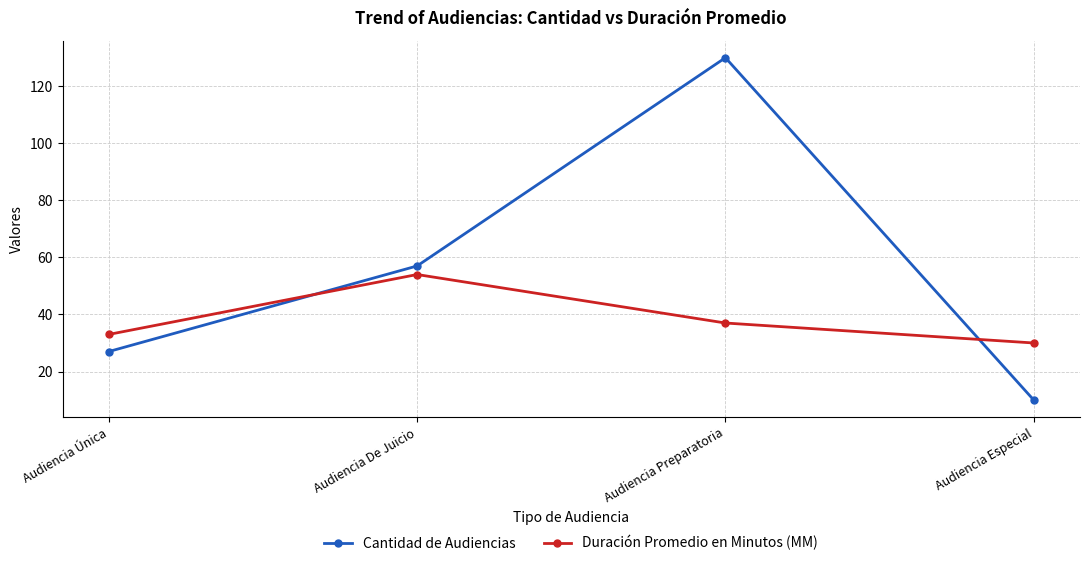

Count the Cantidad de Audiencias values in the range 27 to 130.

3